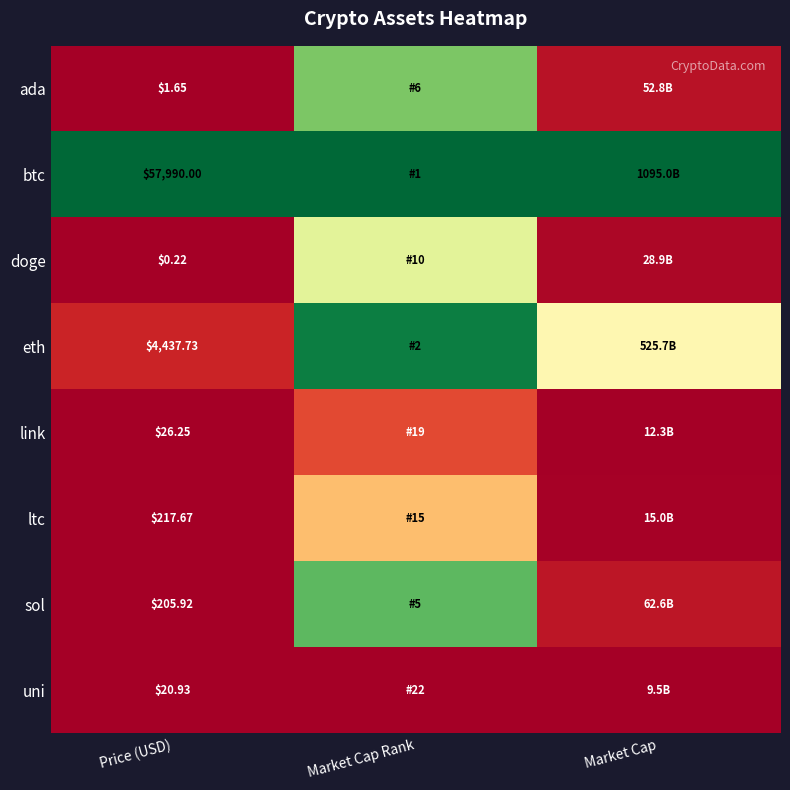

Rank the series at Price (USD) from lowest to highest value.

doge, ada, uni, link, sol, ltc, eth, btc